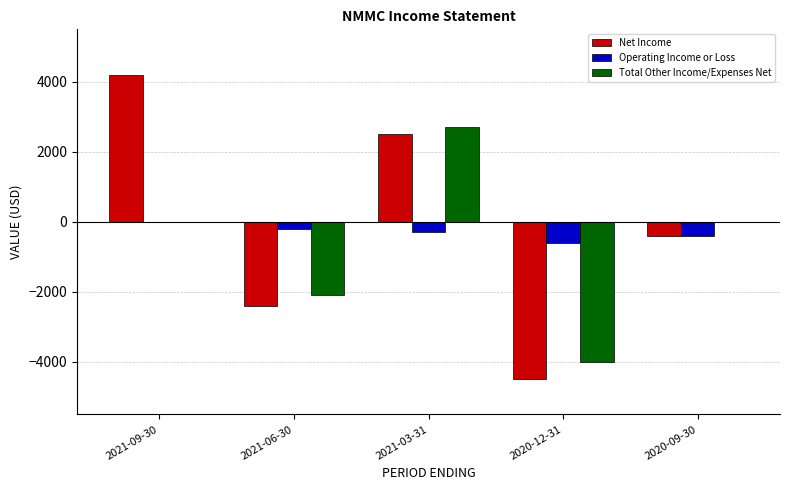

Reading left to right, extract all data points from this chart.

Net Income: 2021-09-30=4200	2021-06-30=-2400	2021-03-31=2500	2020-12-31=-4500	2020-09-30=-400
Operating Income or Loss: 2021-09-30=0	2021-06-30=-200	2021-03-31=-300	2020-12-31=-600	2020-09-30=-400
Total Other Income/Expenses Net: 2021-09-30=0	2021-06-30=-2100	2021-03-31=2700	2020-12-31=-4000	2020-09-30=0